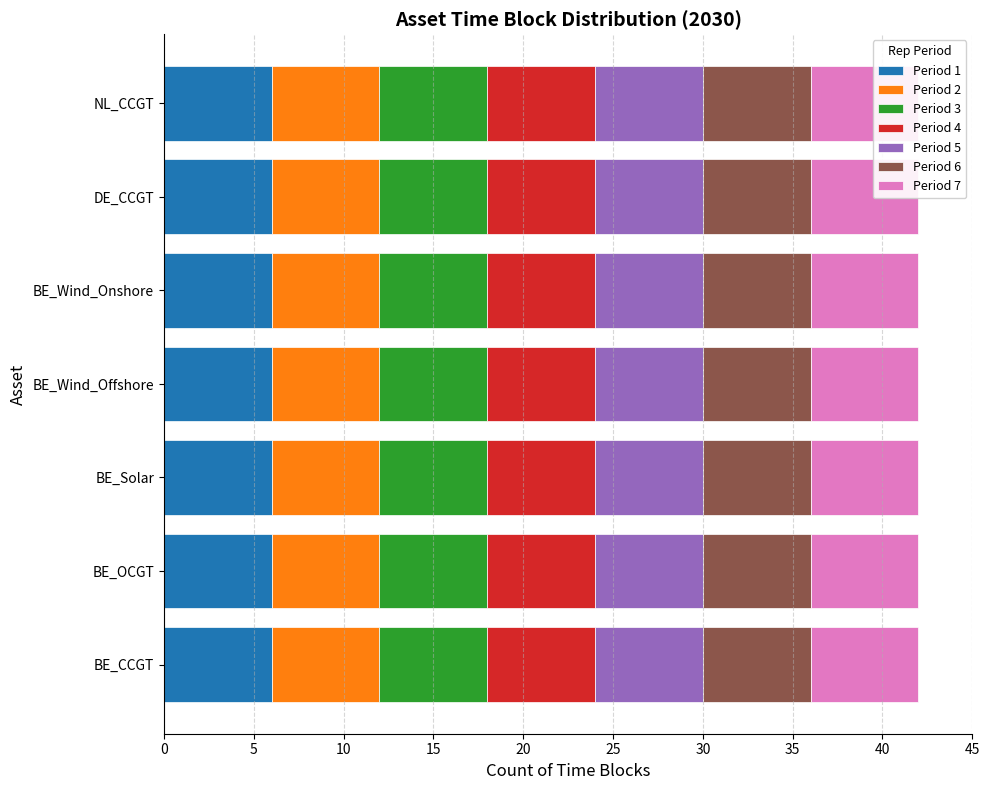

How many groups of bars are there?

7